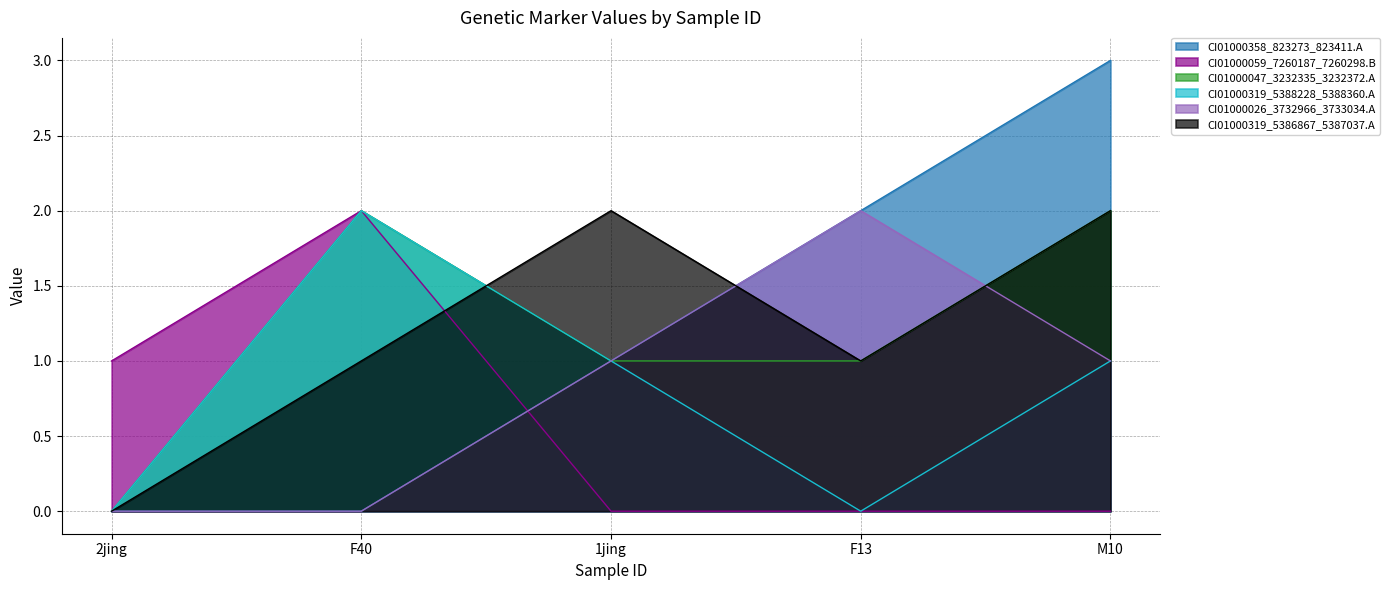

What is the difference between the CI01000319_5386867_5387037.A values at 2jing and F13?

1